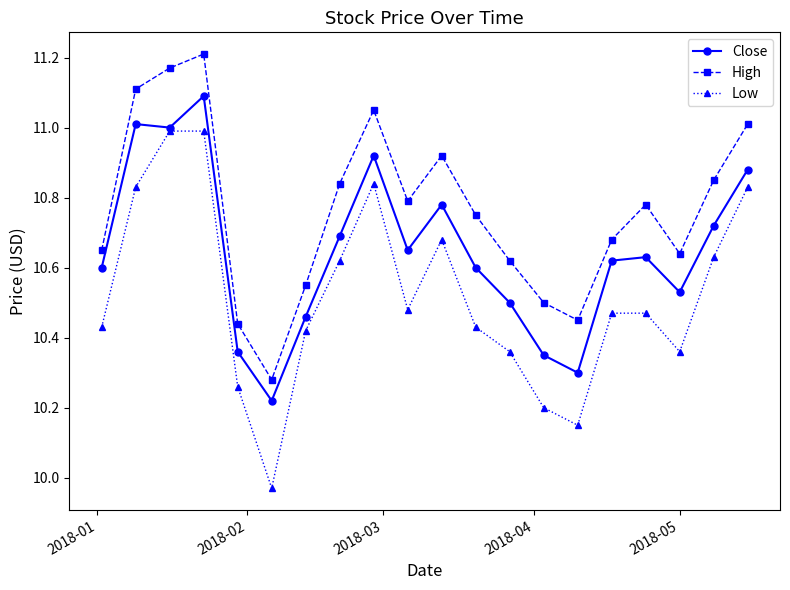

What is the sum of all Close values?

212.9